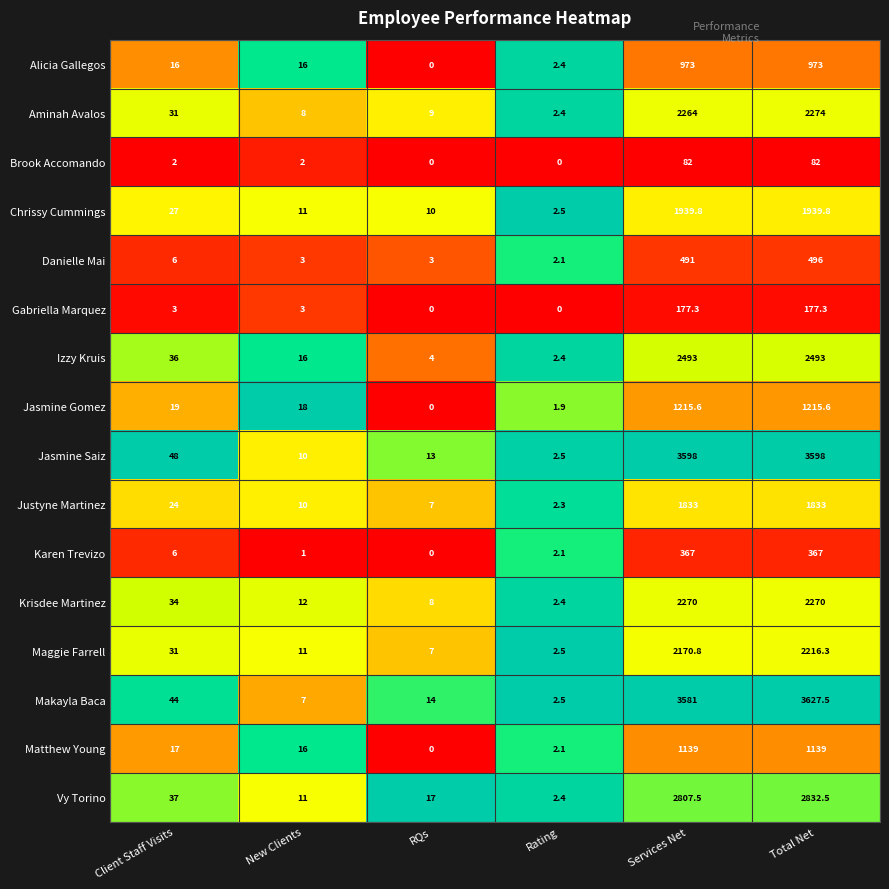

What value does the Brook Accomando series have at New Clients?

2.0